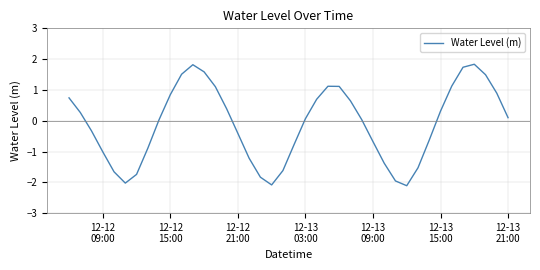

What is the difference between the maximum and minimum values?

3.9